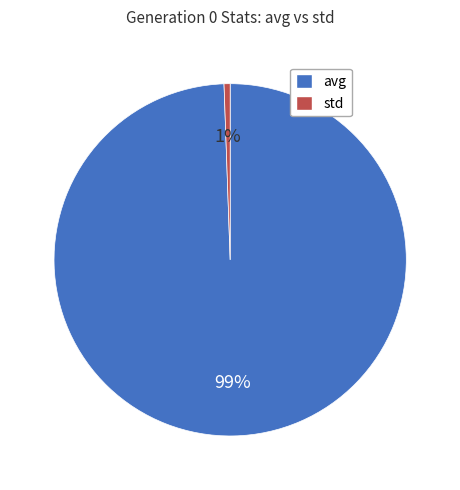

What is the smallest slice in the pie chart?

std